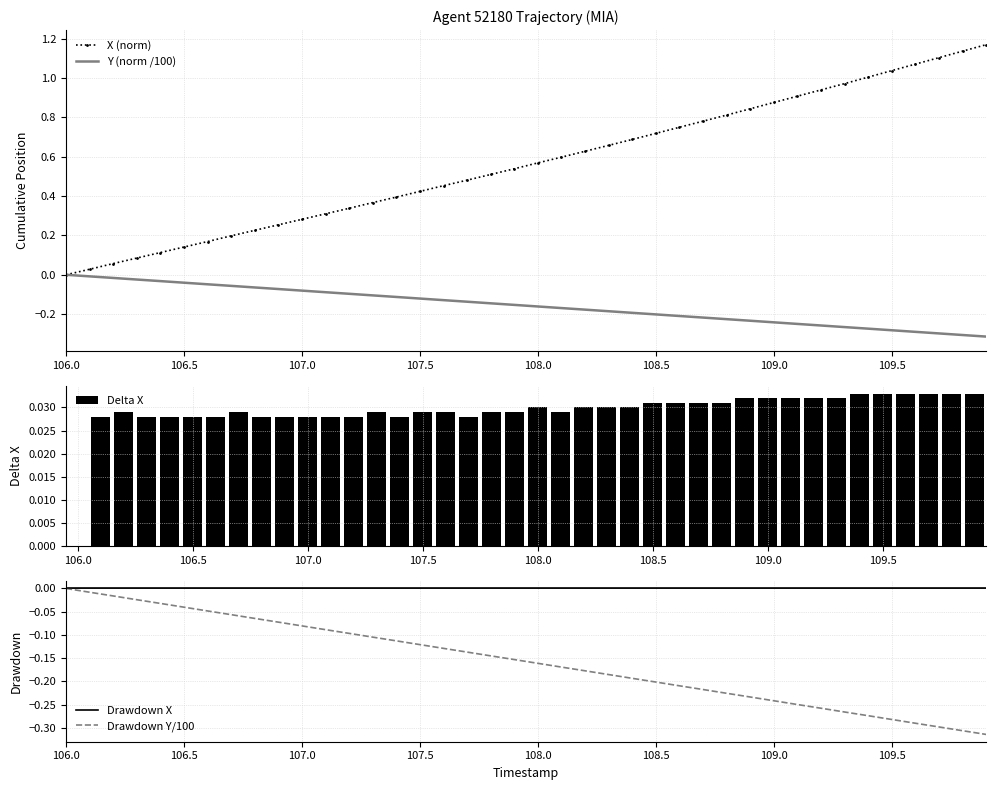

The X (norm) series shows 0.0 at 106.0. True or false?

True